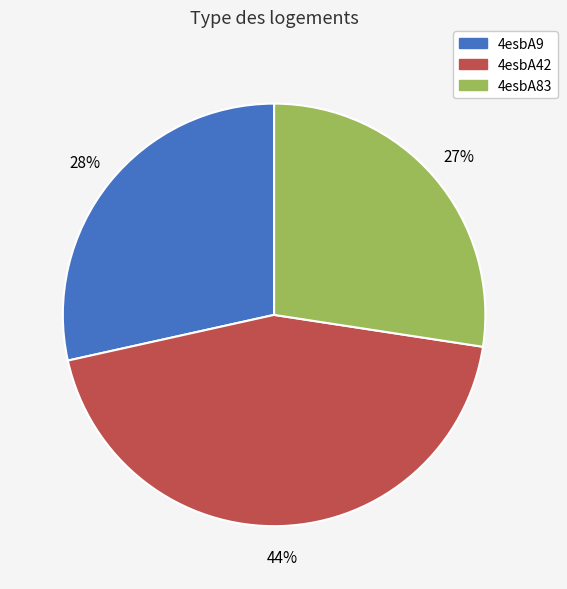

Which category has the biggest portion of the pie?

4esbA42